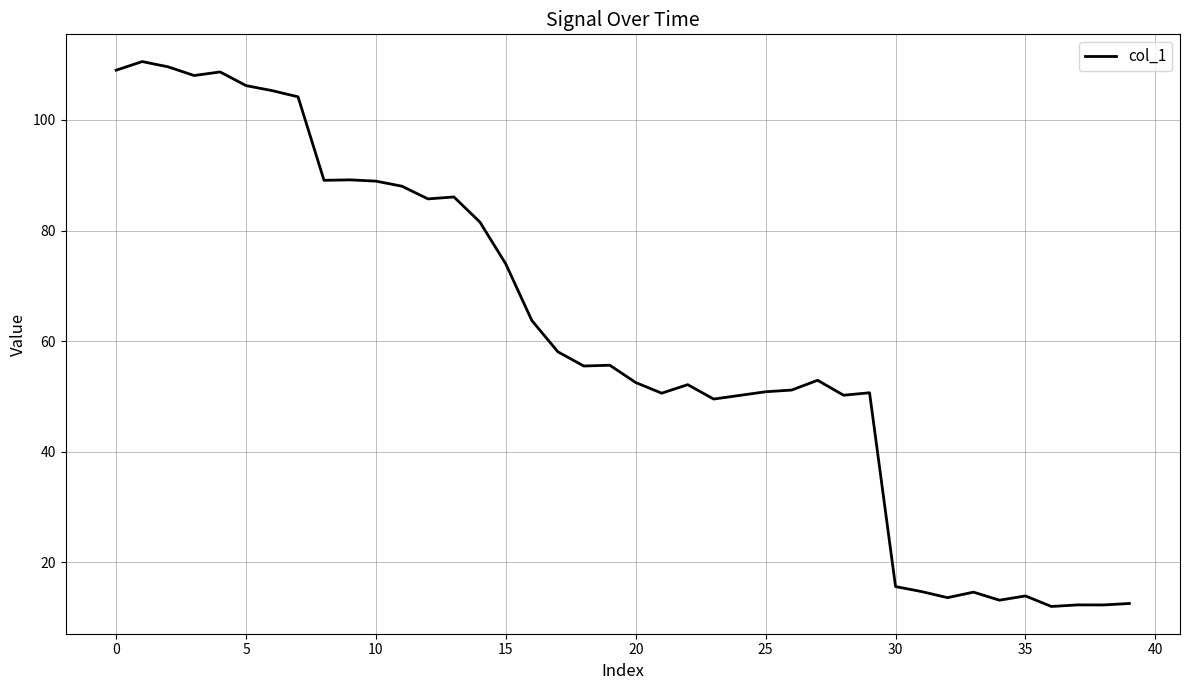

What is the maximum value shown in the chart?

110.6